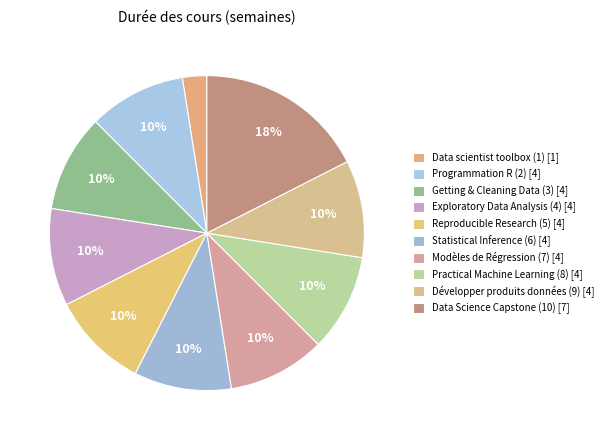

Combined, do Data Science Capstone (10) and Programmation R (2) account for over 50%?

No